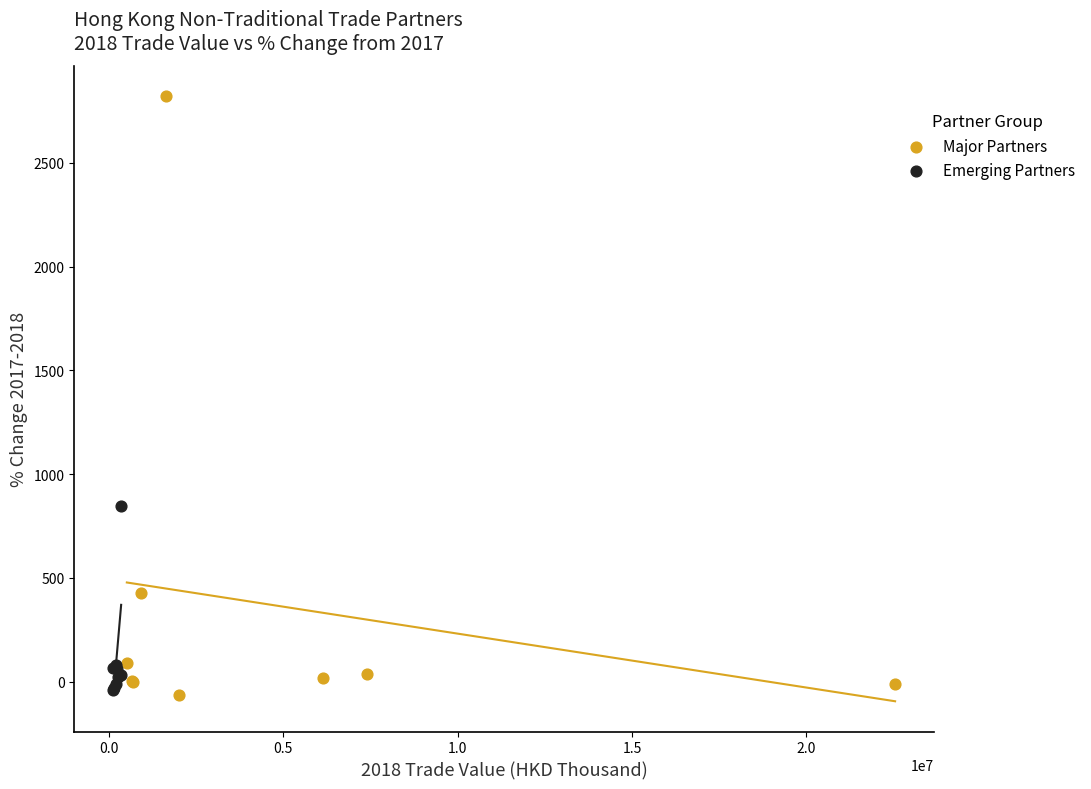

What are all the series names shown in the legend?

Major Partners, Emerging Partners